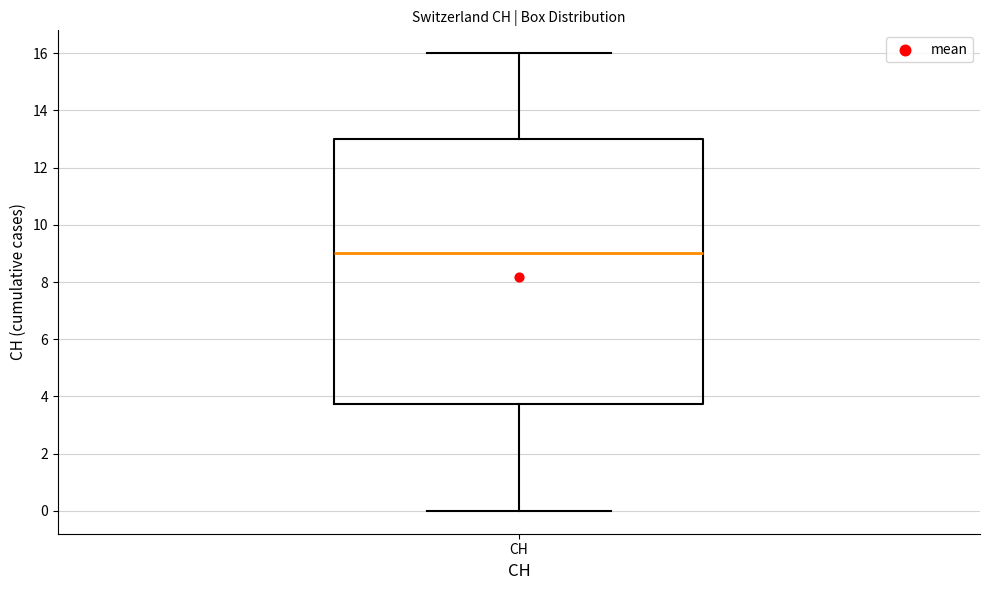

Read this box plot against the y-axis: the position of the median line, the range covered by the box, and the ends of both whiskers. The values are not printed on the chart, so give them approximately, as read against the axis.

median 9.0, box 3.8 to 13.0, whiskers 0.0 to 16.0